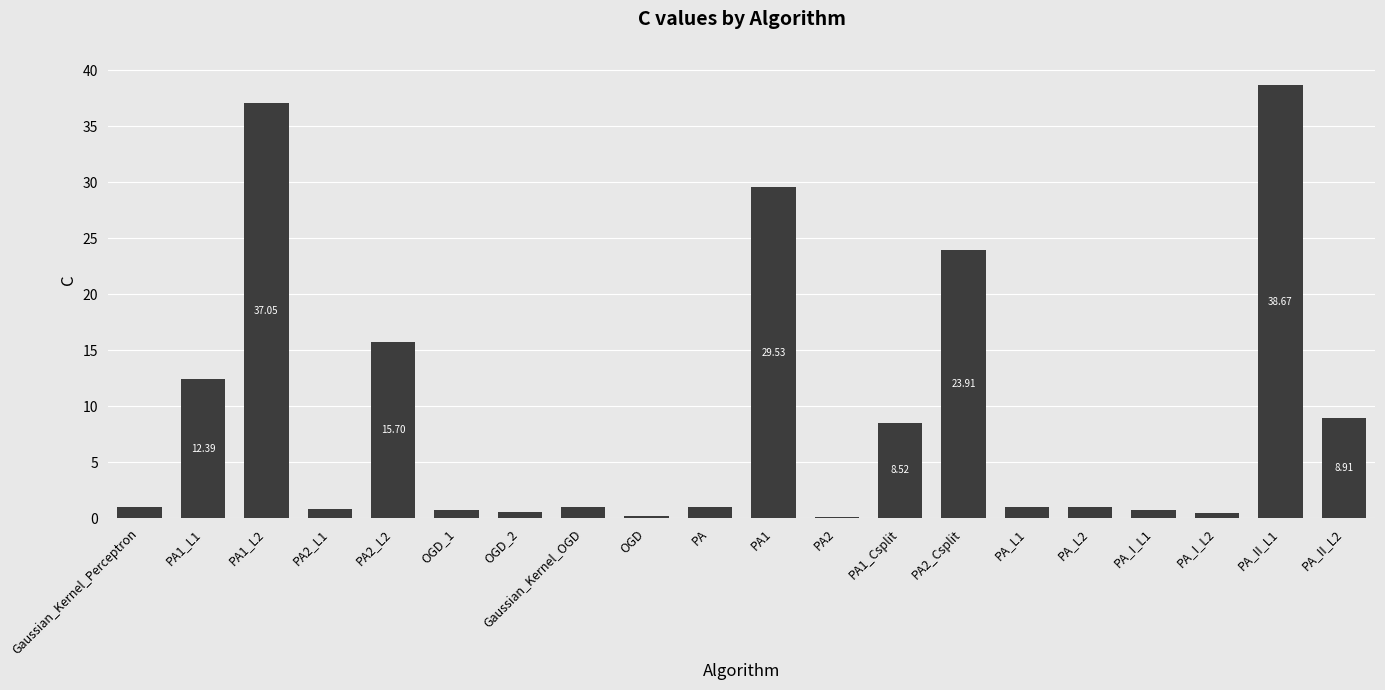

What position from the right is PA1_L1?

19